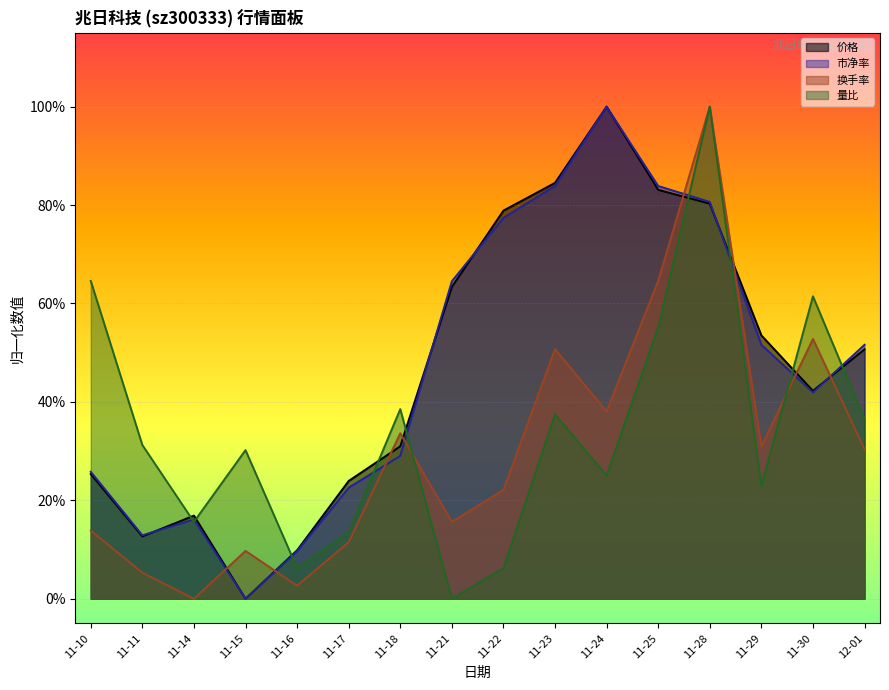

What is the difference between the maximum and minimum values in the 市净率 series?

1.0